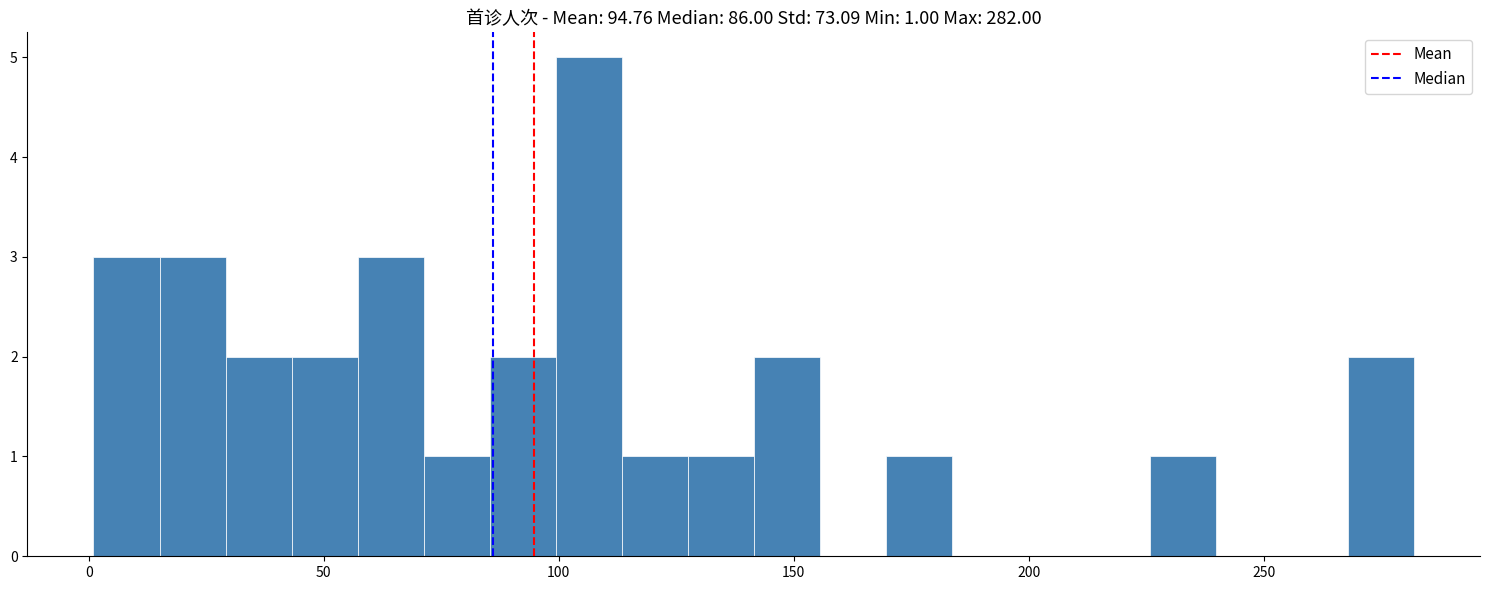

Read against the x-axis, roughly where is the centre of the tallest bar?

105